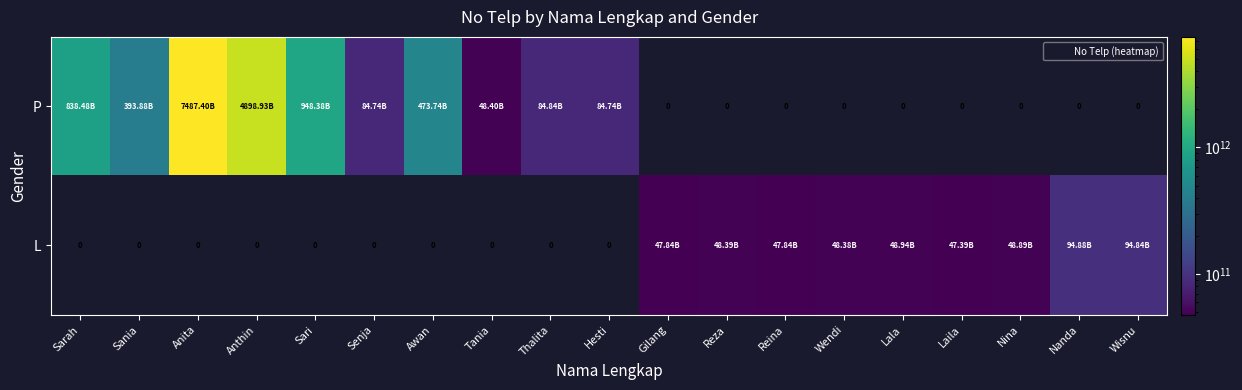

What is the difference between the P values at Tania and Sania?

345484904055